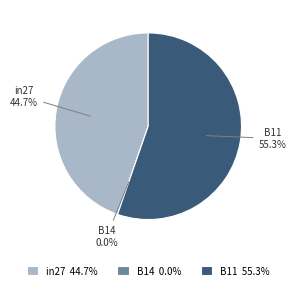

Between in27 and B14, which is larger?

in27